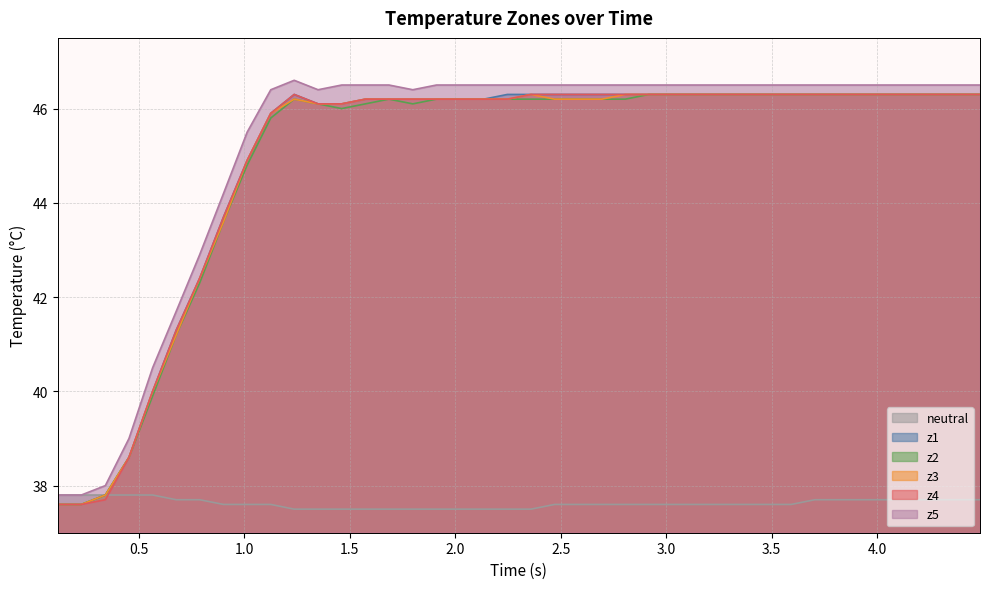

What is the highest value of the z2 series?

46.3